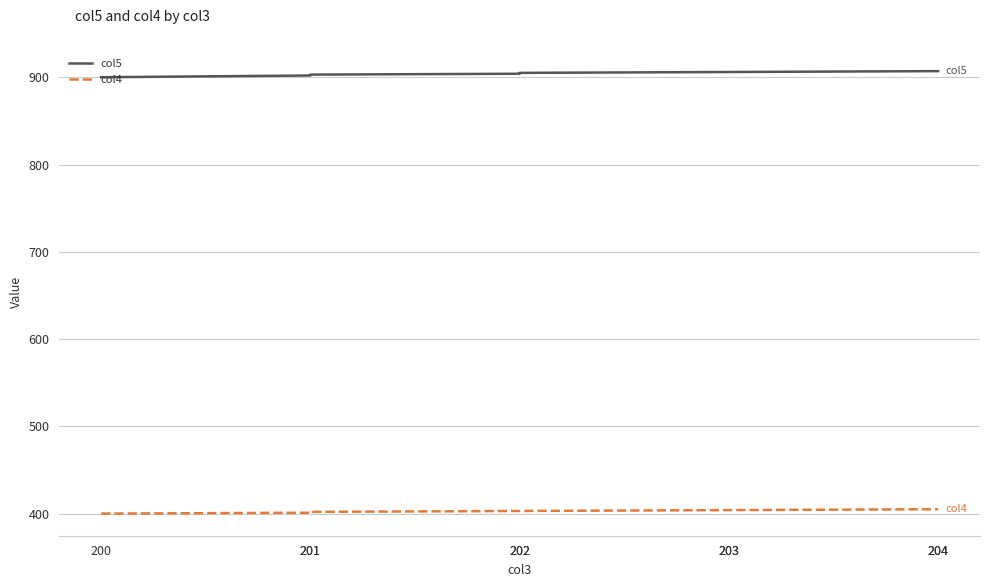

True or false: col4 and col5 intersect in this chart.

False